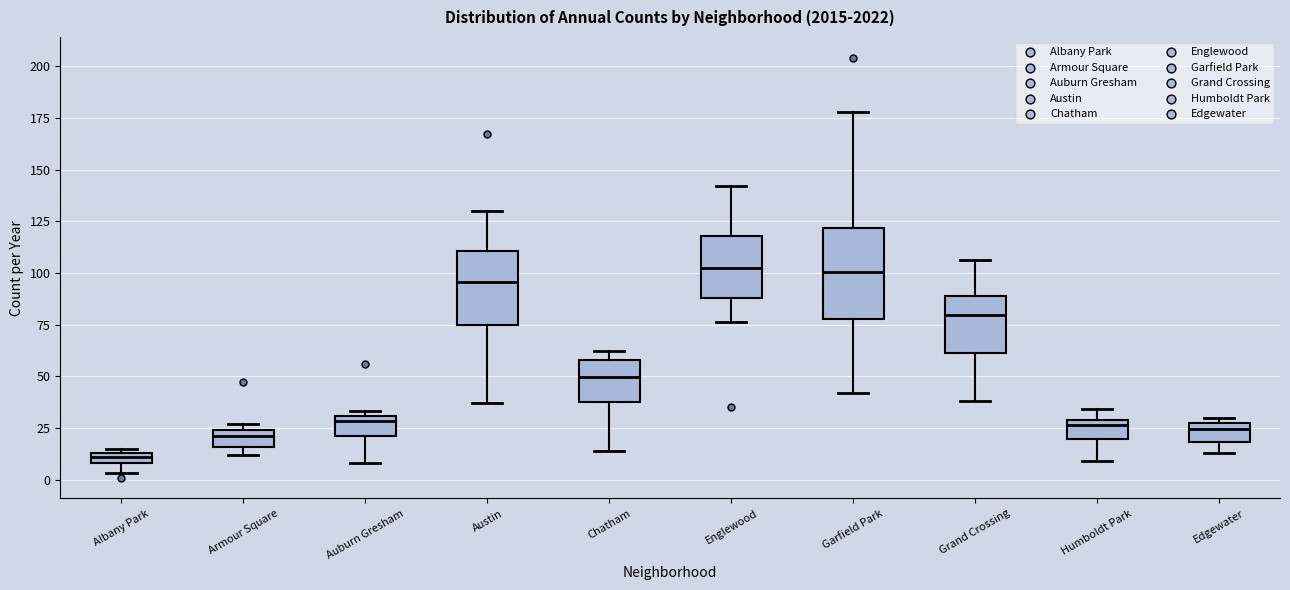

Comparing the boxes themselves (not the whiskers), which one is the tallest?

Garfield Park